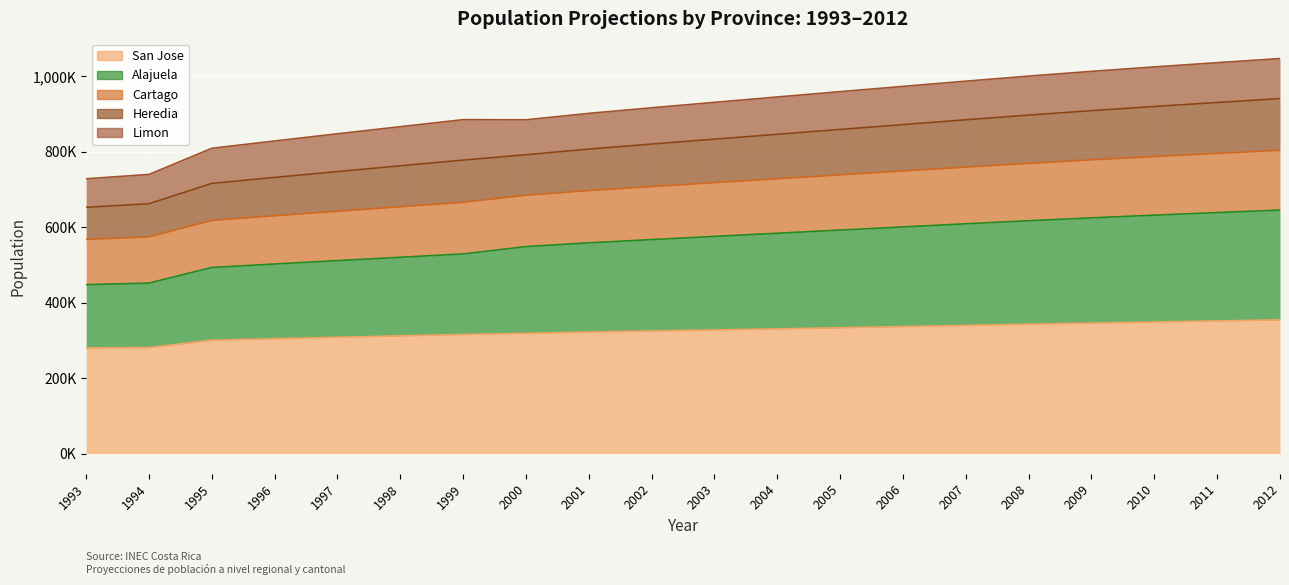

Which category has the lowest value in the San Jose series?

1993